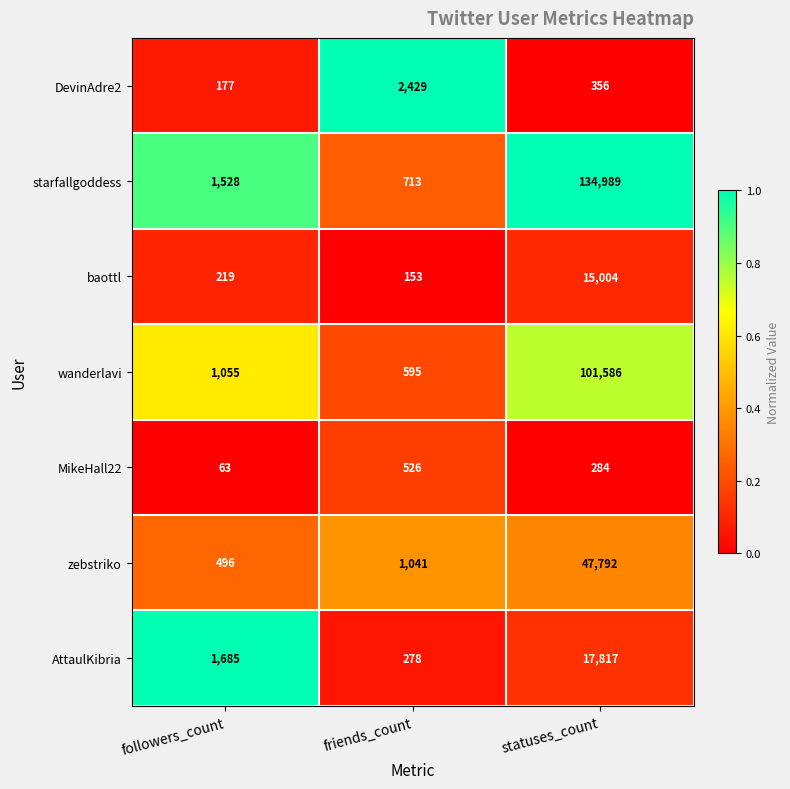

Rank the series at followers_count from lowest to highest value.

MikeHall22, DevinAdre2, baottl, zebstriko, wanderlavi, starfallgoddess, AttaulKibria